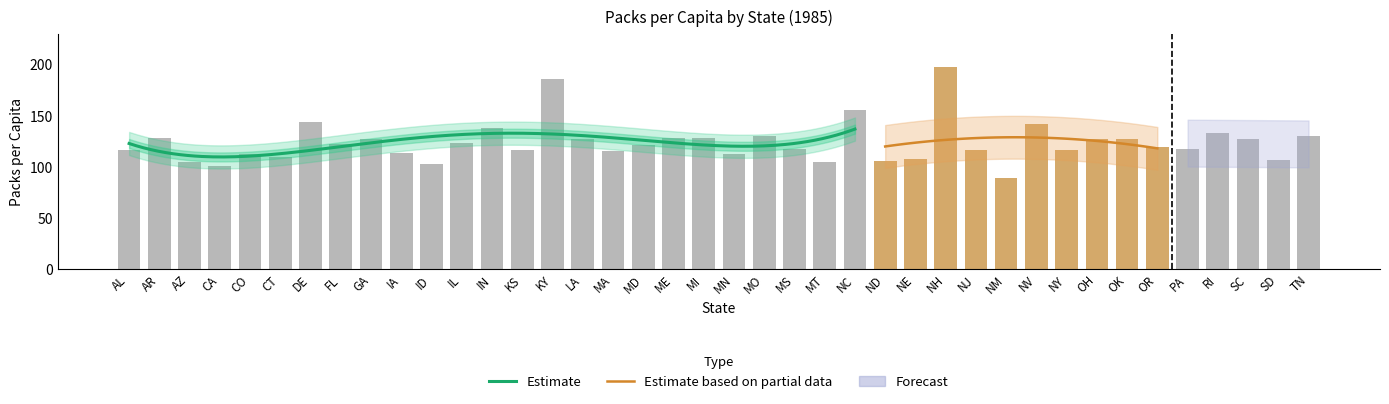

Are the bars horizontal?

No